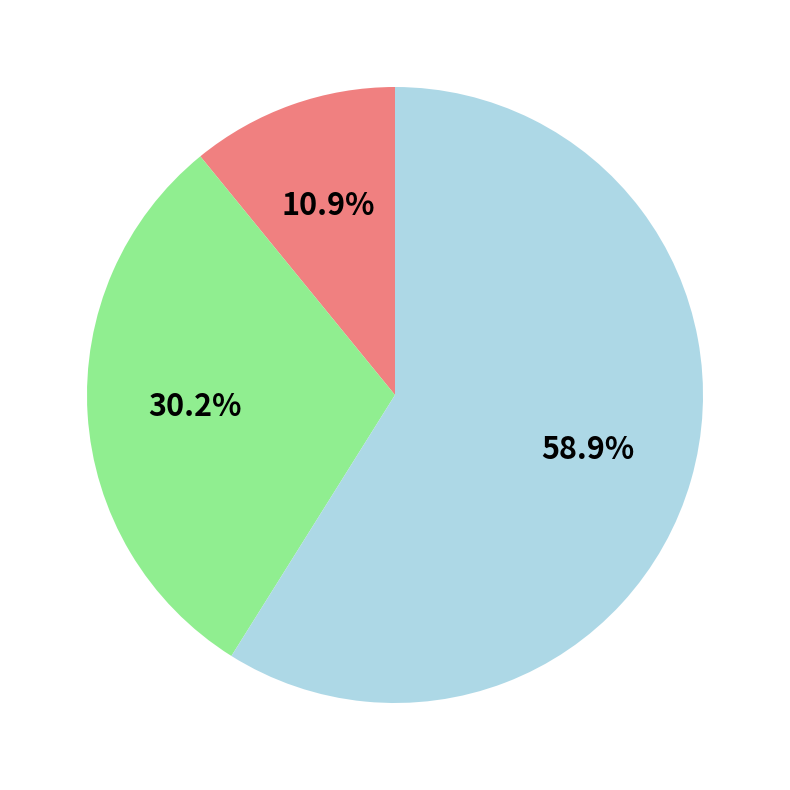

Is there a majority slice in this chart?

Yes